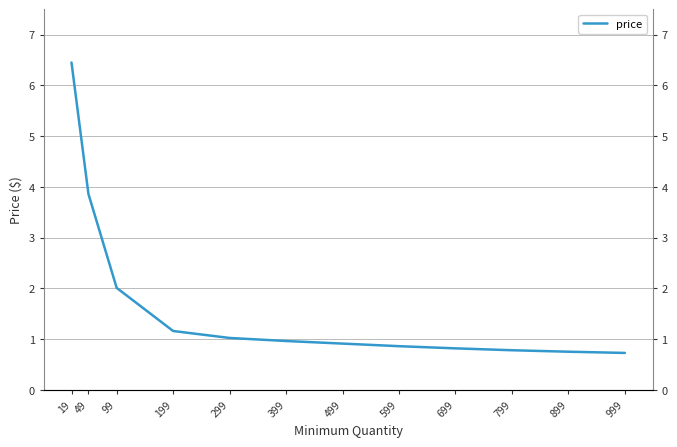

What is the smallest value displayed?

0.7